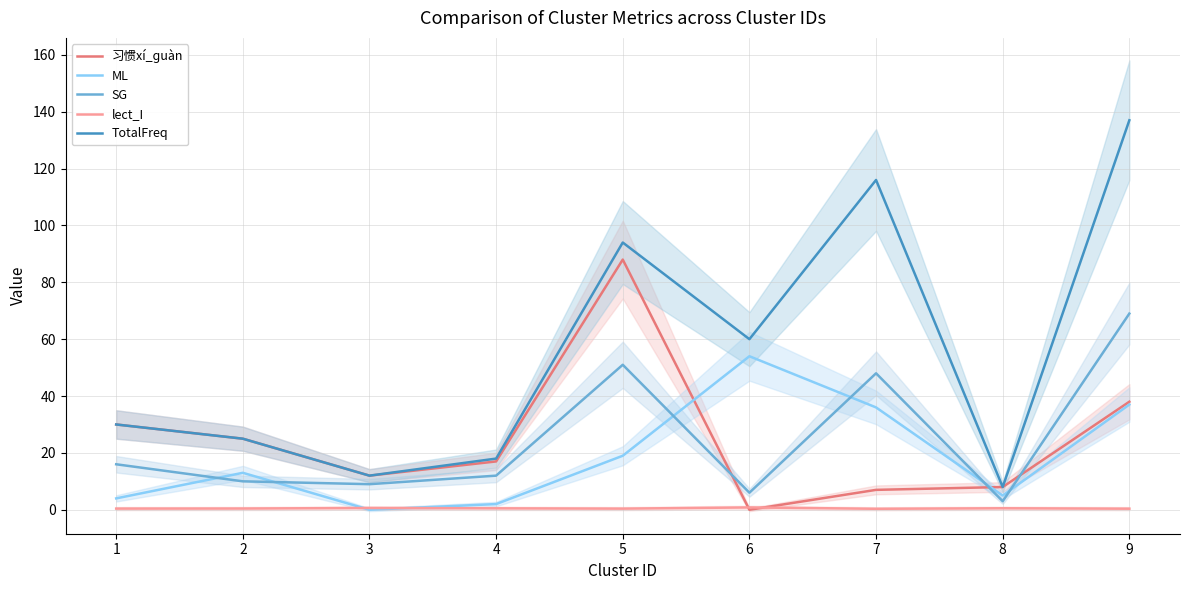

What is the maximum value for ML?

54.0